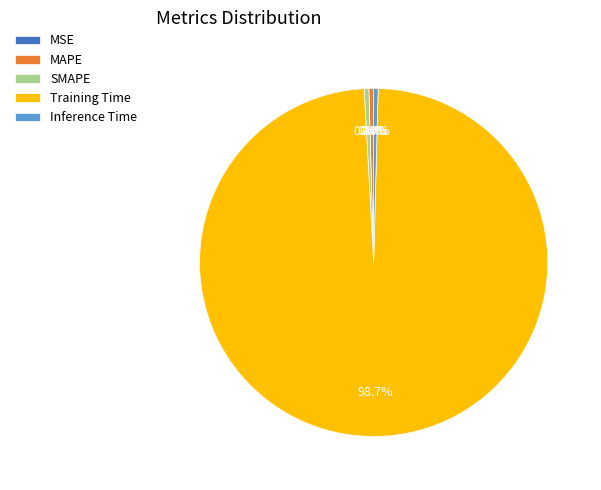

What is the largest slice in the pie chart?

Training Time